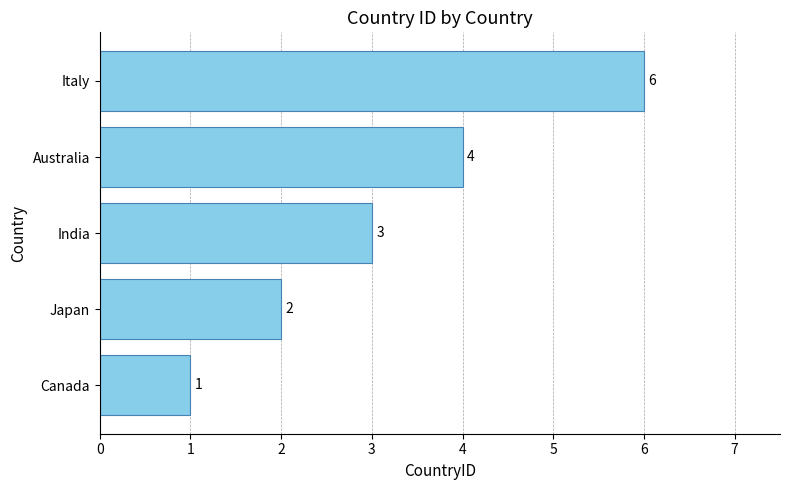

What is the difference between the second highest and second lowest values?

2